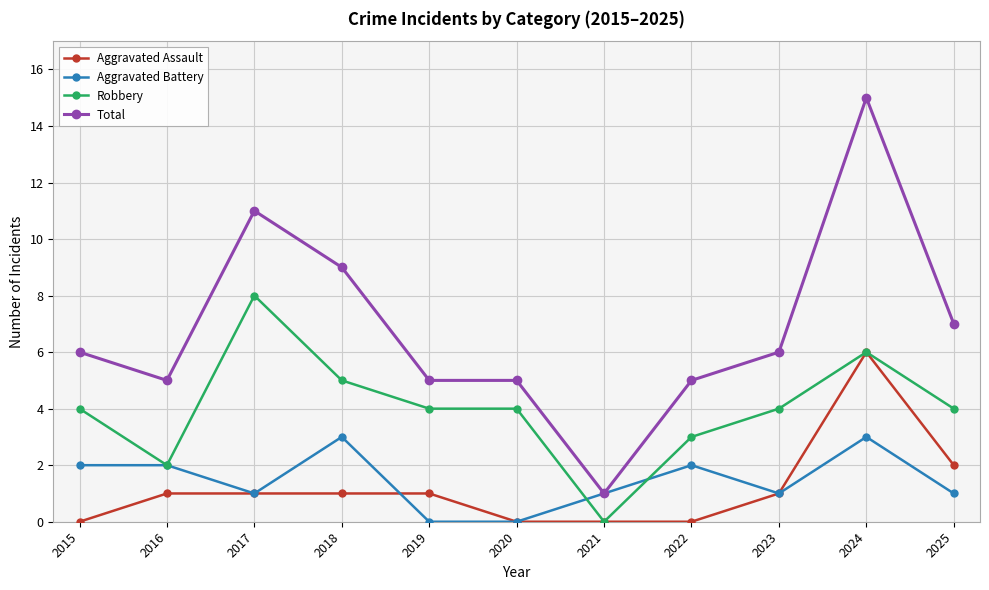

Which label corresponds to the largest value in the chart?

2024